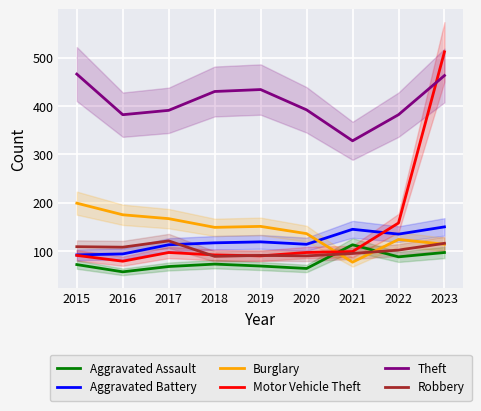

At how many categories does at least one series exceed 480?

1